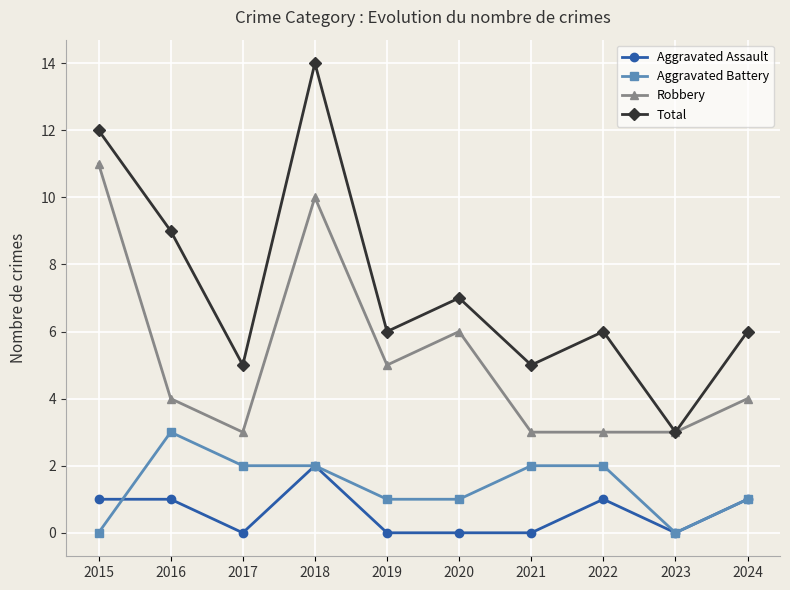

True or false: Robbery and Aggravated Assault intersect in this chart.

False